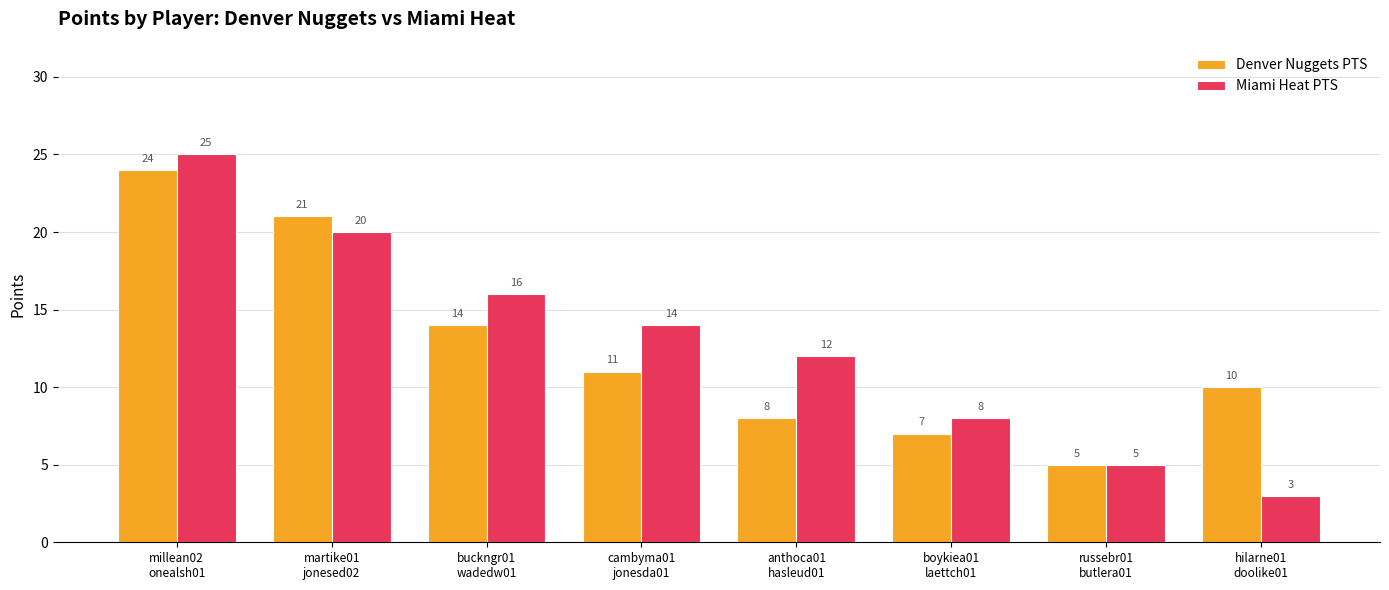

Which series has the largest range (max minus min)?

Miami Heat PTS